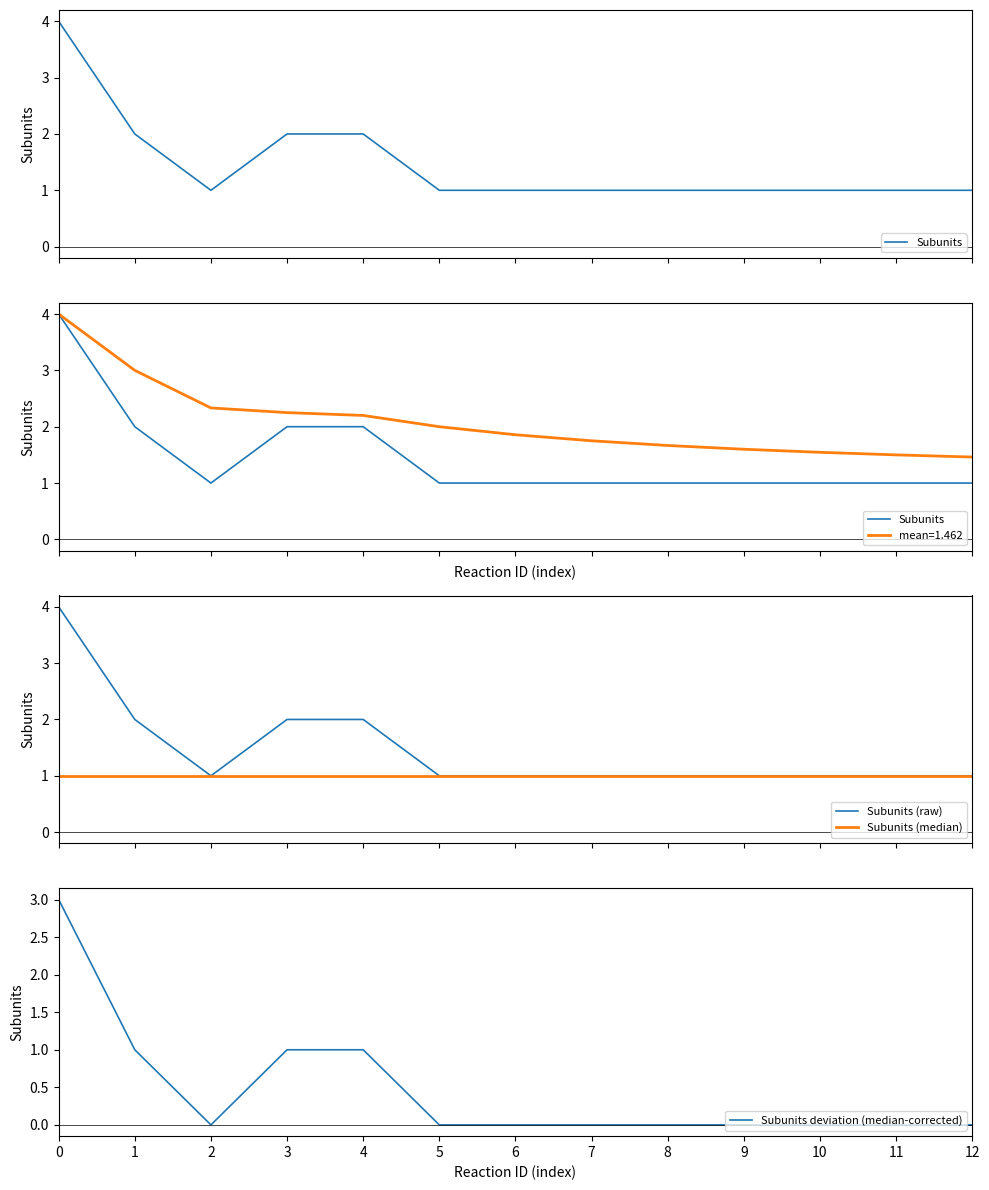

Is the value of Subunits (raw) at 12 greater than the value of Subunits (median) at 0?

No